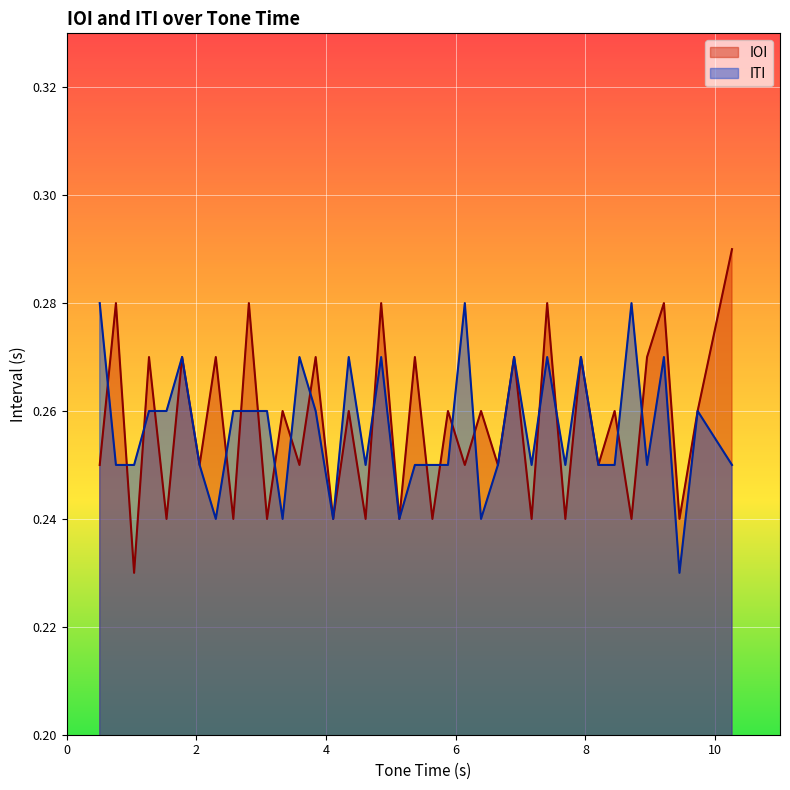

True or false: IOI and ITI cross at least once.

True